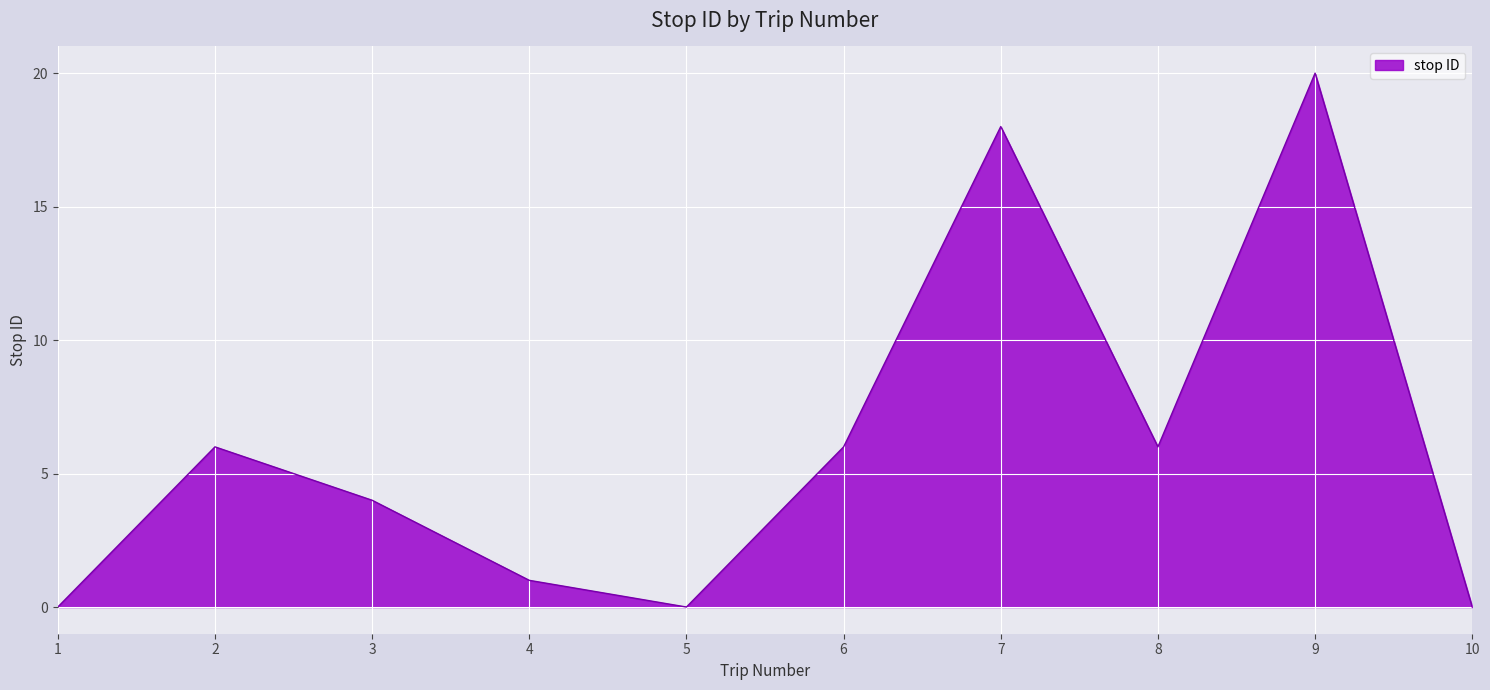

Which label corresponds to the largest value in the chart?

9